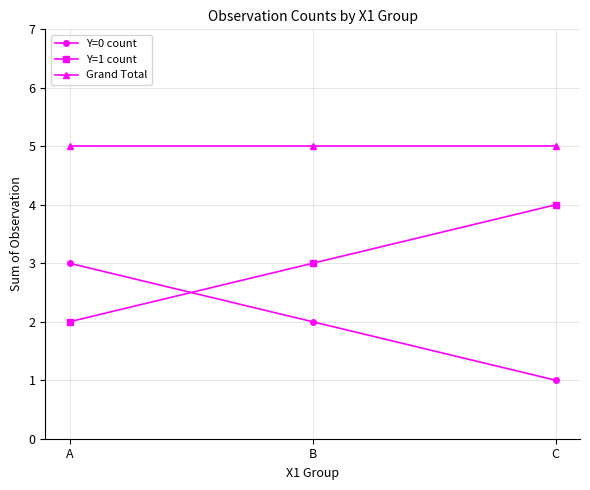

What is the smallest value displayed?

1